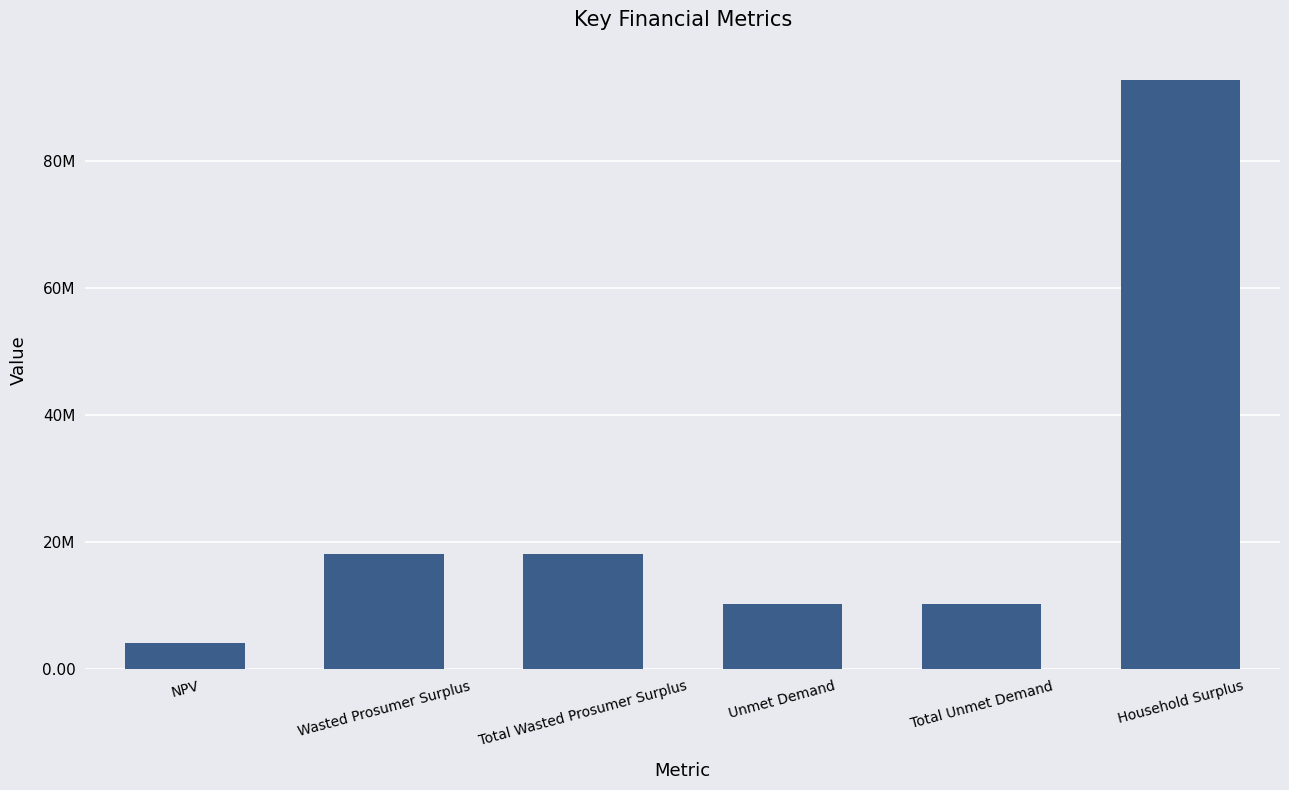

What is the average value?

25612405.2